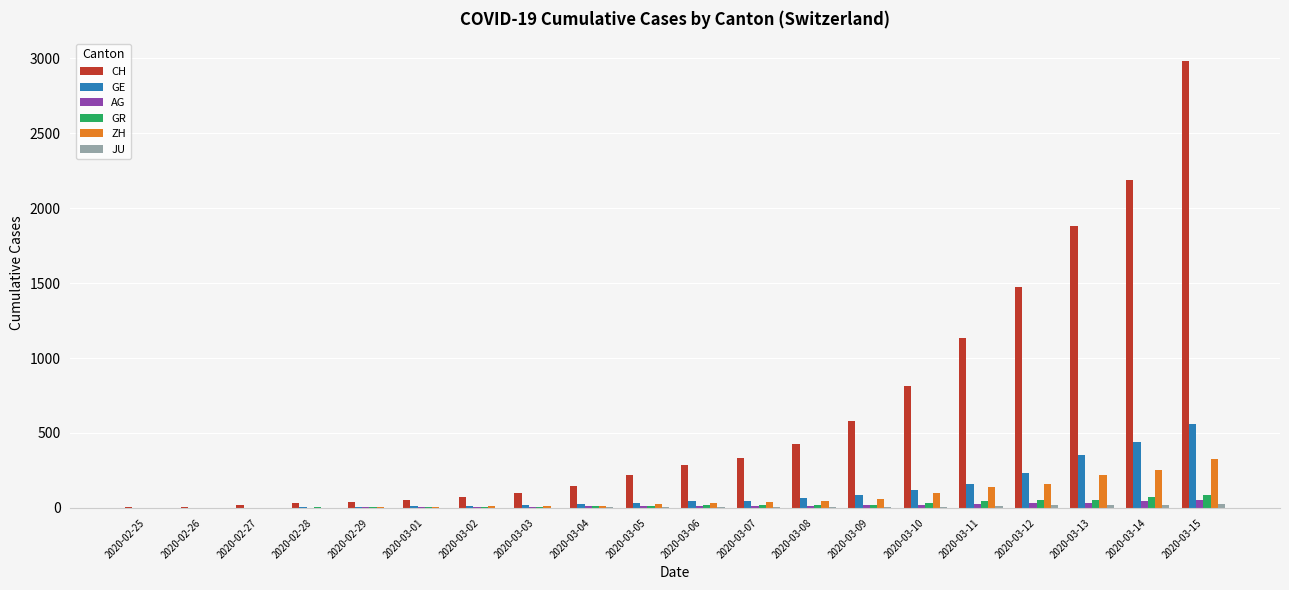

What is the maximum value for GR?

84